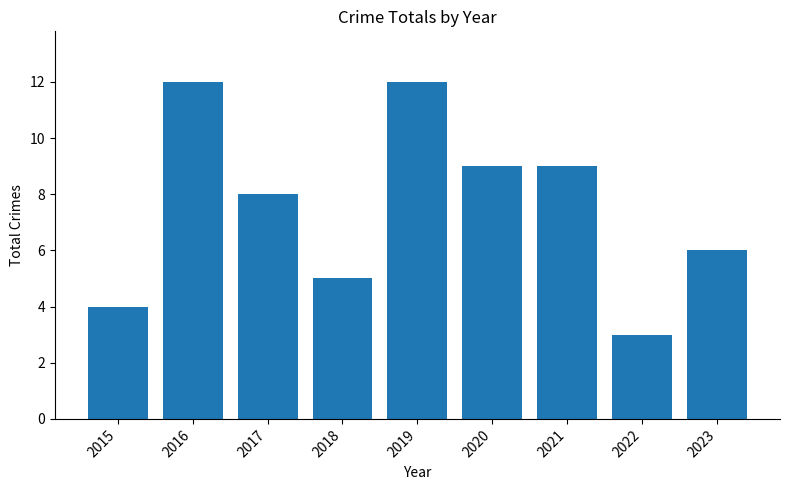

What is the average value?

8